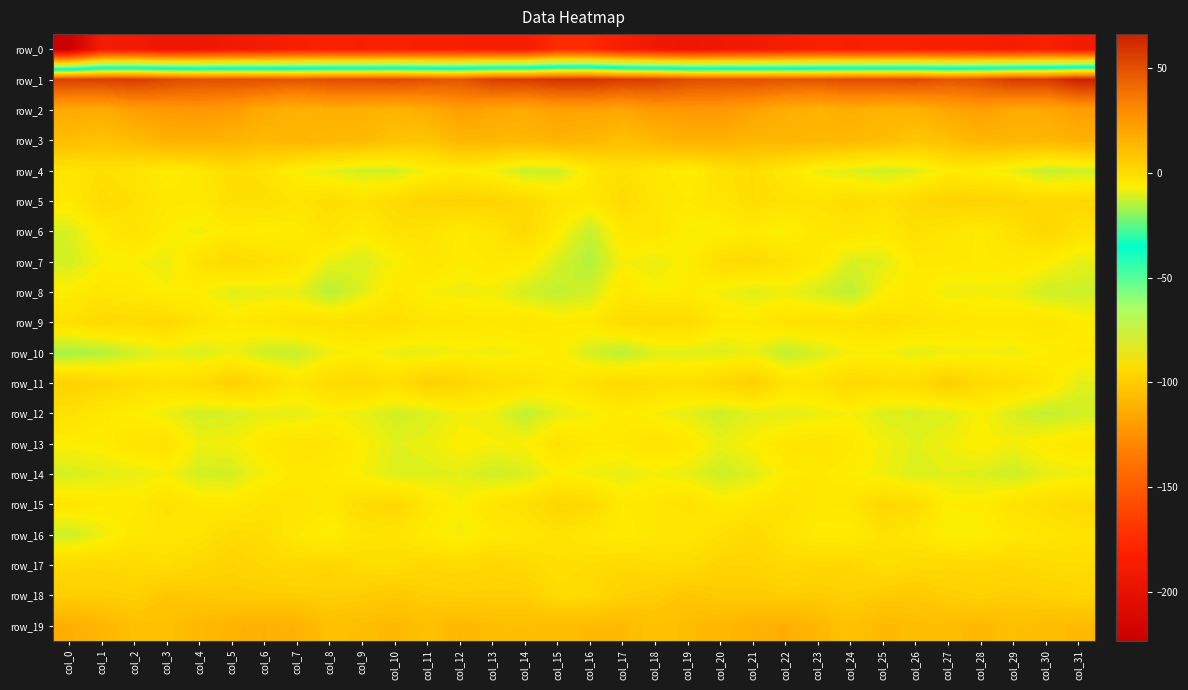

What is the difference between the maximum and minimum values in the row_0 series?

48.8